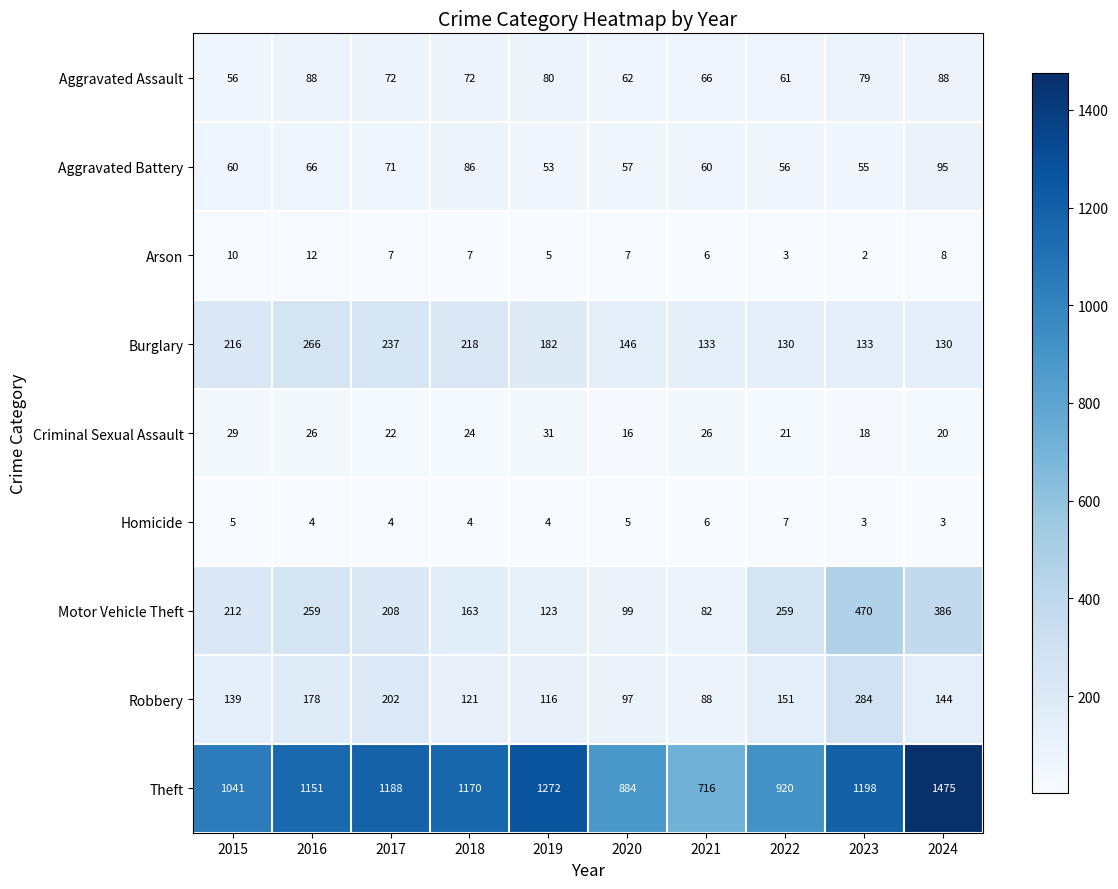

How many categories are shown in the chart?

10